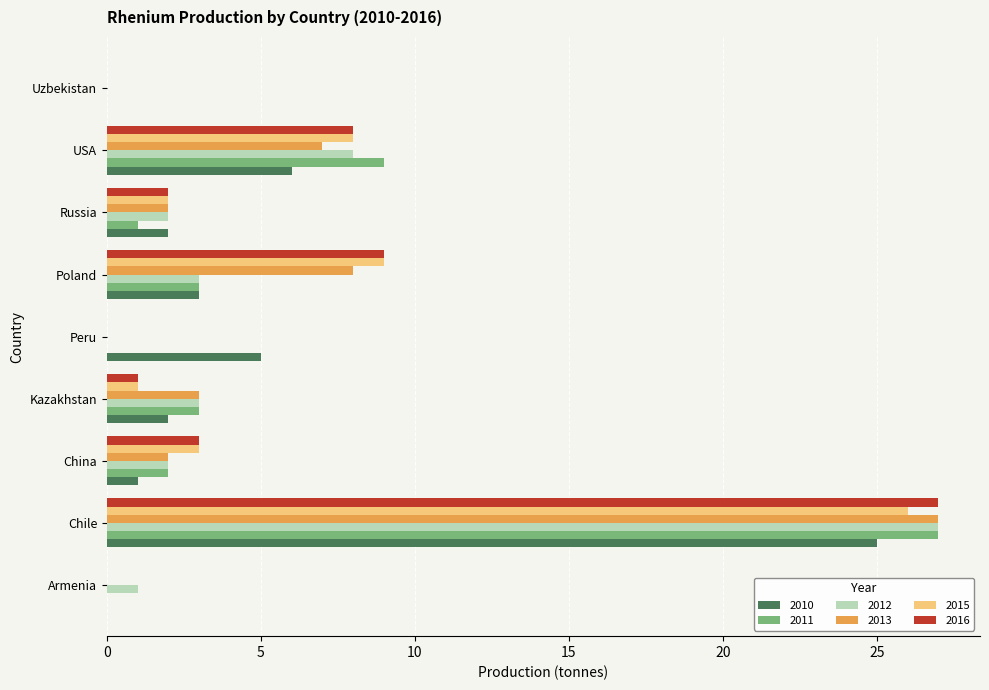

Is the value of 2016 at Russia greater than the value of 2011 at Armenia?

Yes